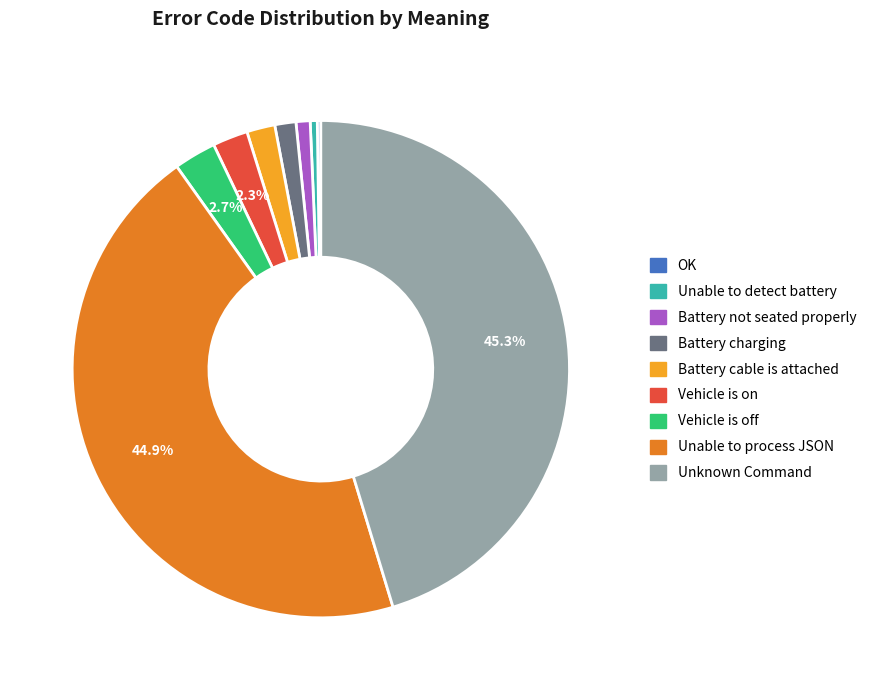

To the nearest percent, what percentage of the pie is Battery cable is attached?

2%